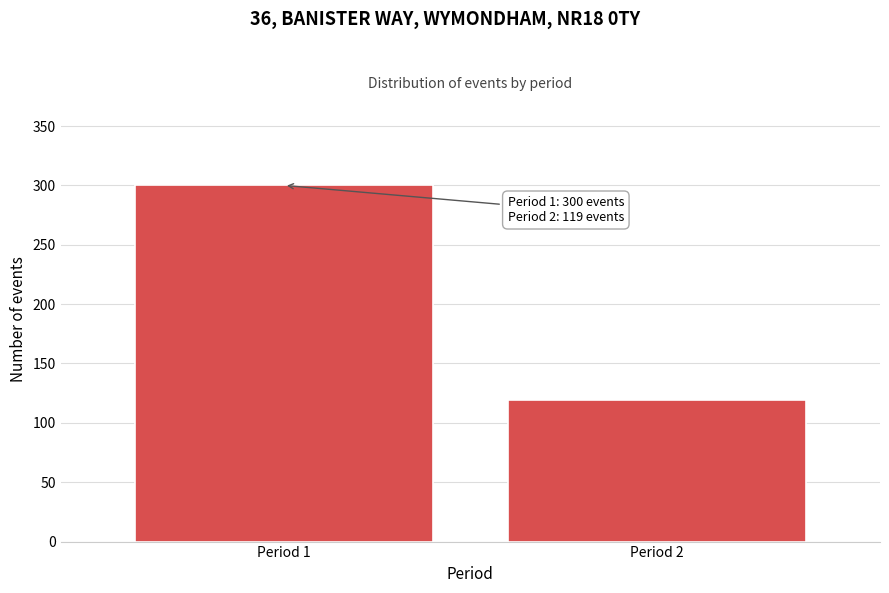

Reading left to right, list all the values displayed in this chart.

Period 1=300	Period 2=119